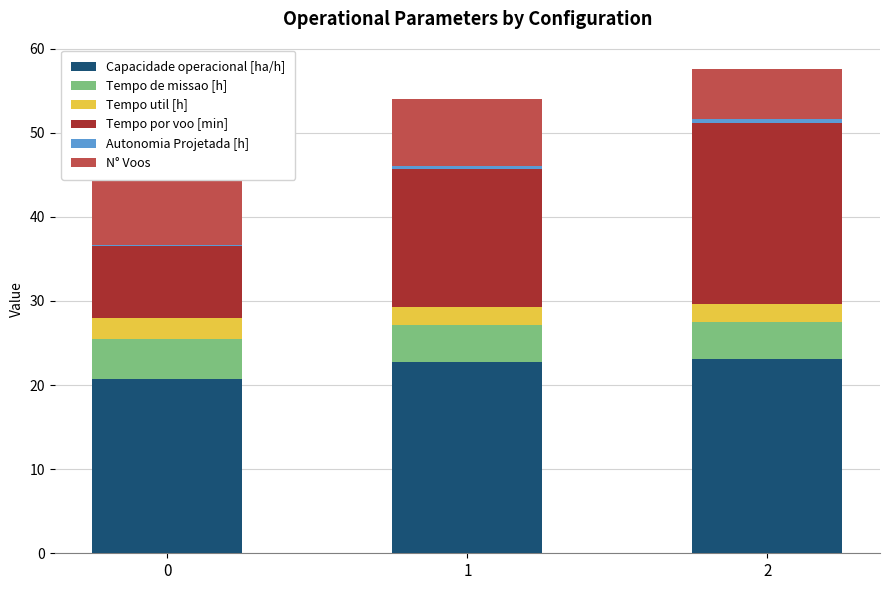

Is the value of Tempo util [h] at 0 greater than the value of Autonomia Projetada [h] at 0?

Yes